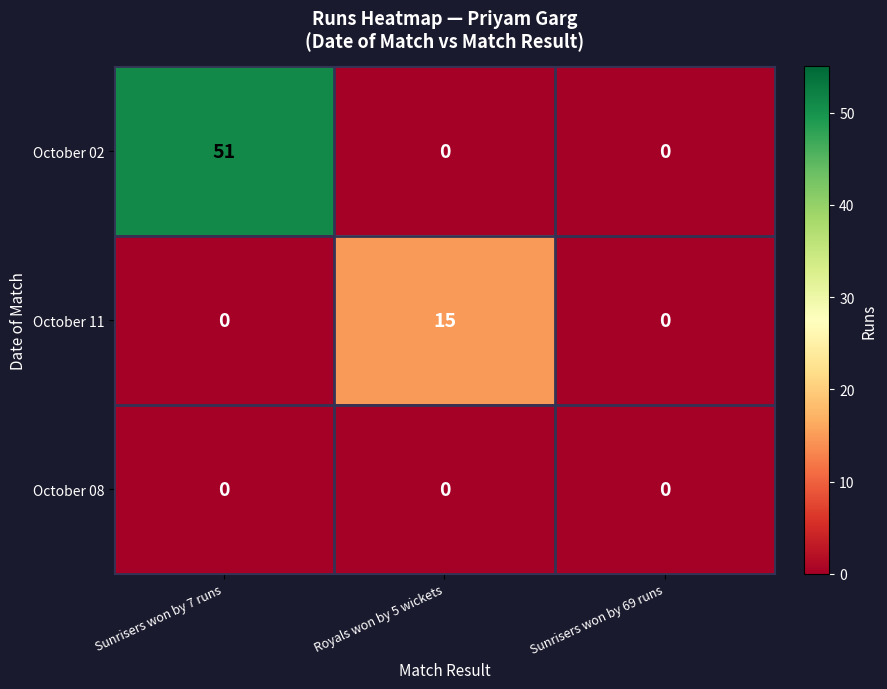

At which category does the chart reach its peak across all series?

Sunrisers won by 7 runs